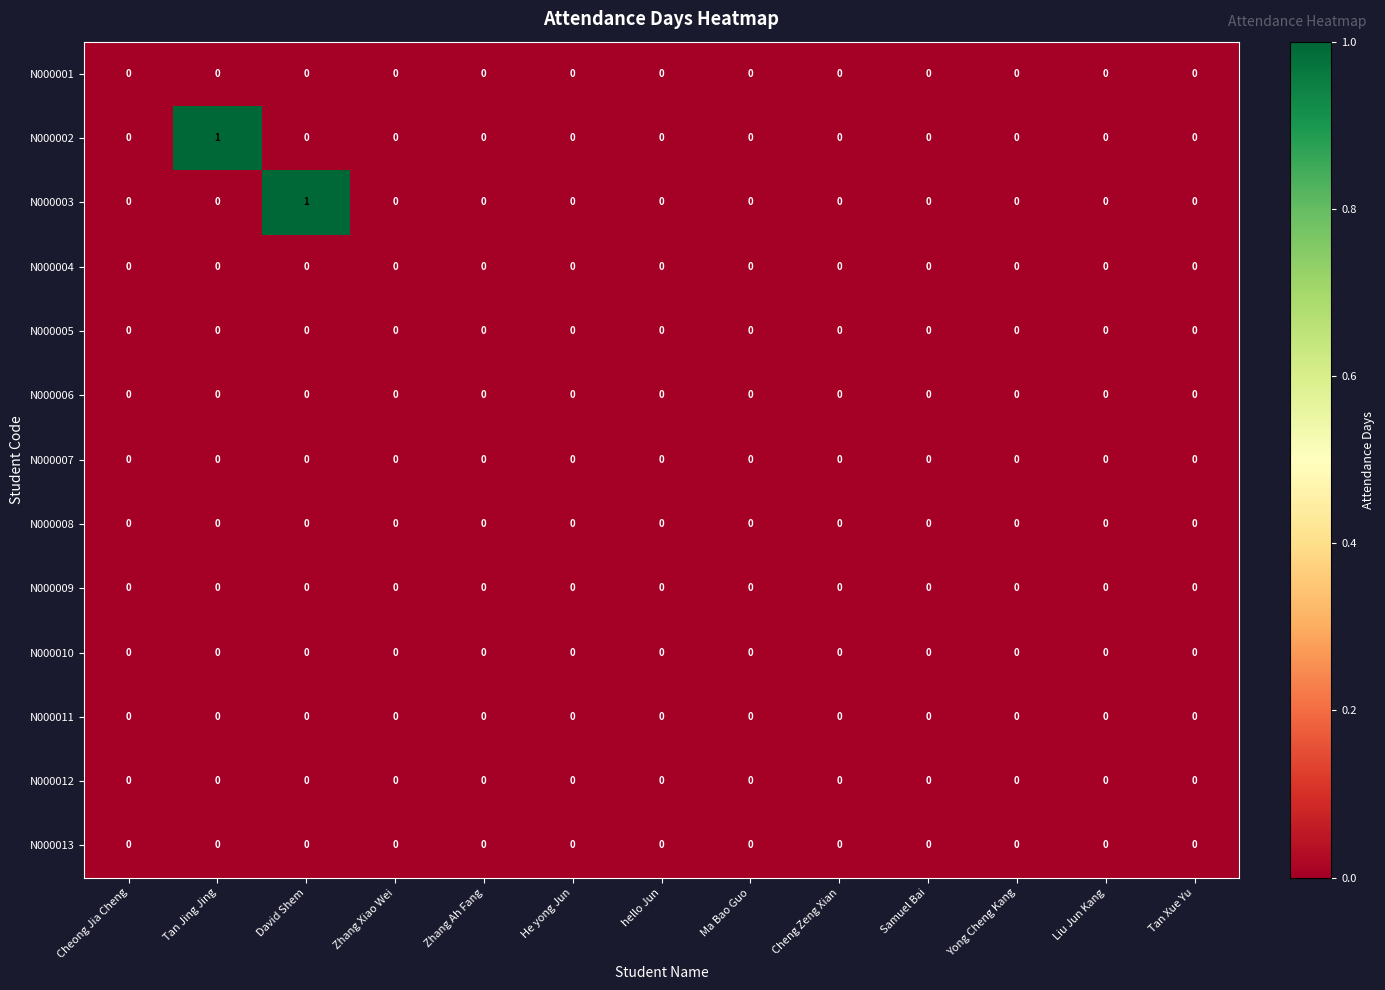

True or false: N000012 has a value of 0 at Tan Jing Jing.

True